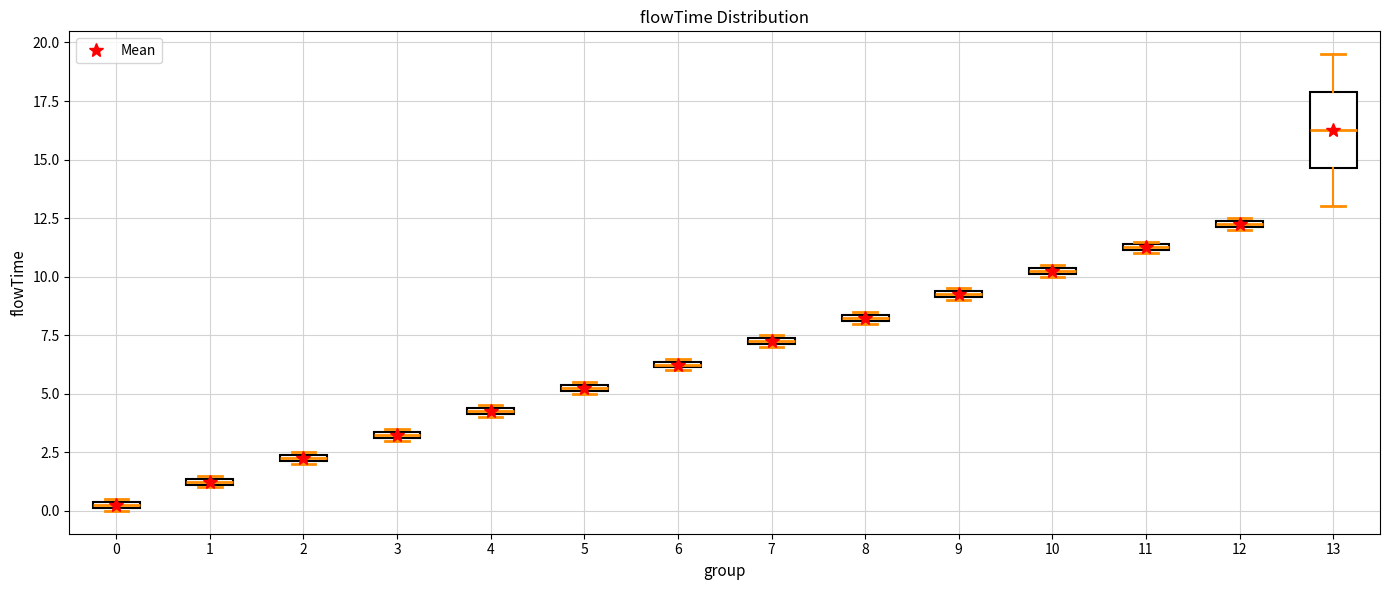

Comparing the boxes themselves (not the whiskers), which one is the tallest?

13